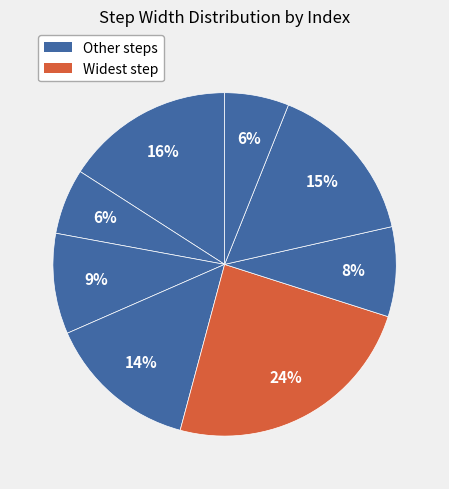

How many segments does this pie chart have?

8